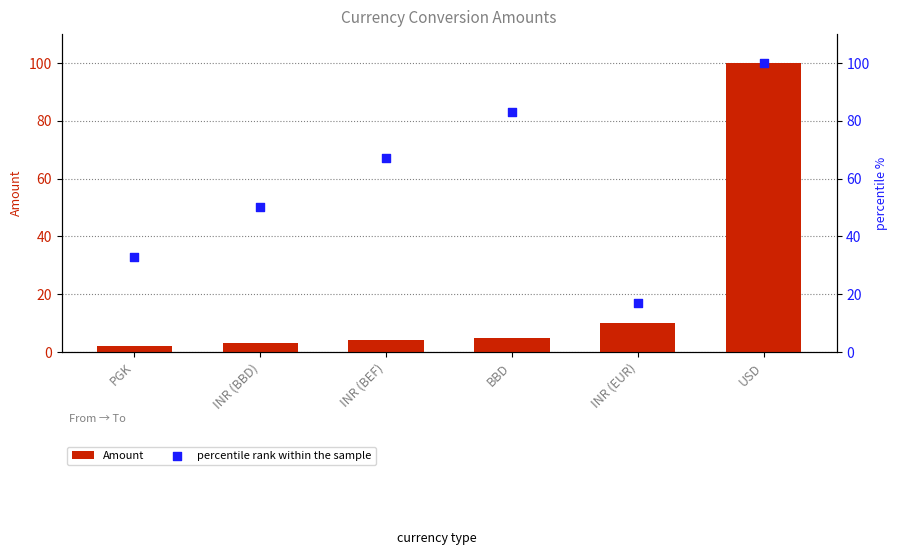

What is the total value across all series at INR (BBD)?

53